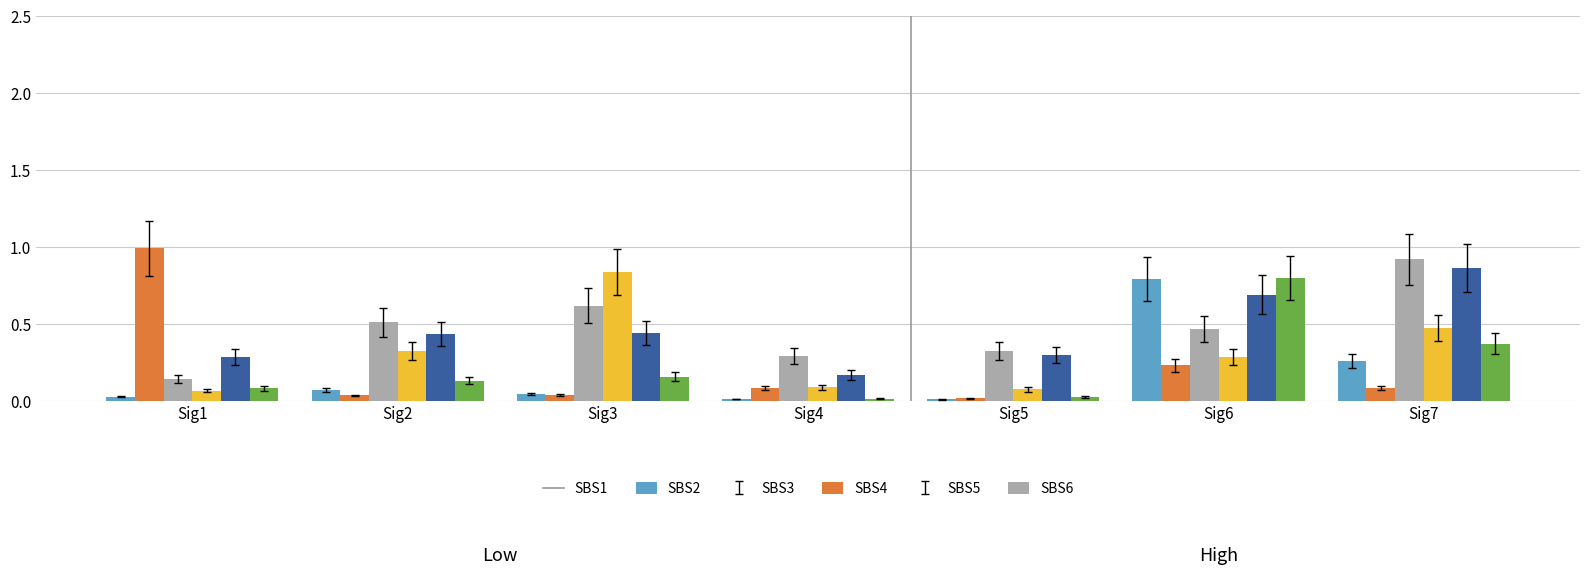

What is the sum of the SBS5 values at Sig7 and Sig6?

1.6